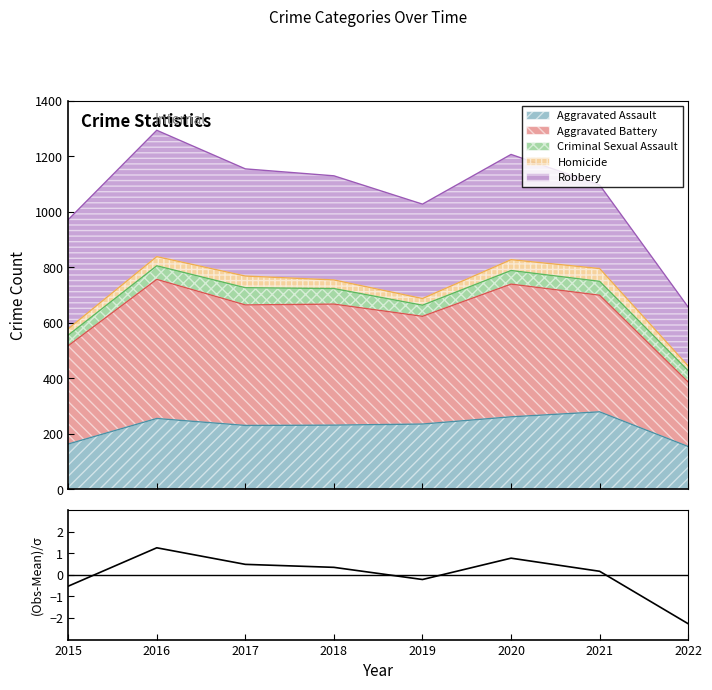

How many categories are shown in the chart?

8